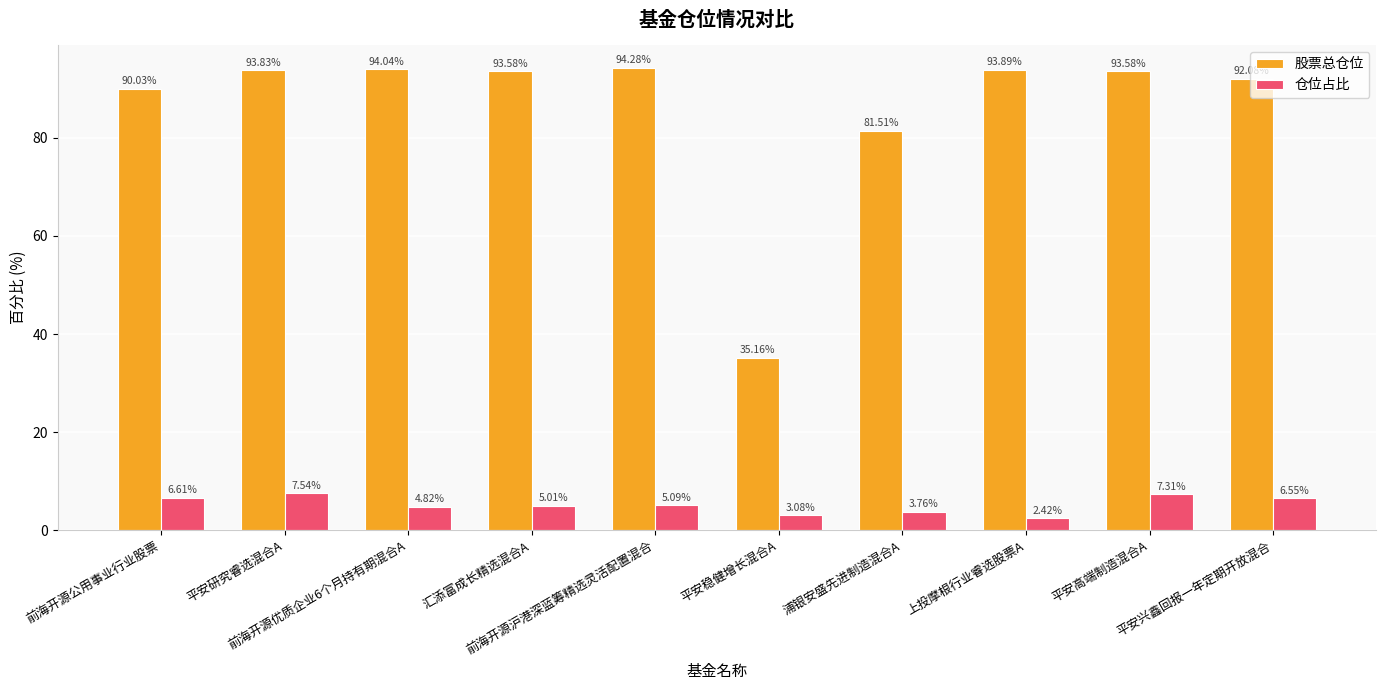

At which label is 股票总仓位 closest to 64?

浦银安盛先进制造混合A